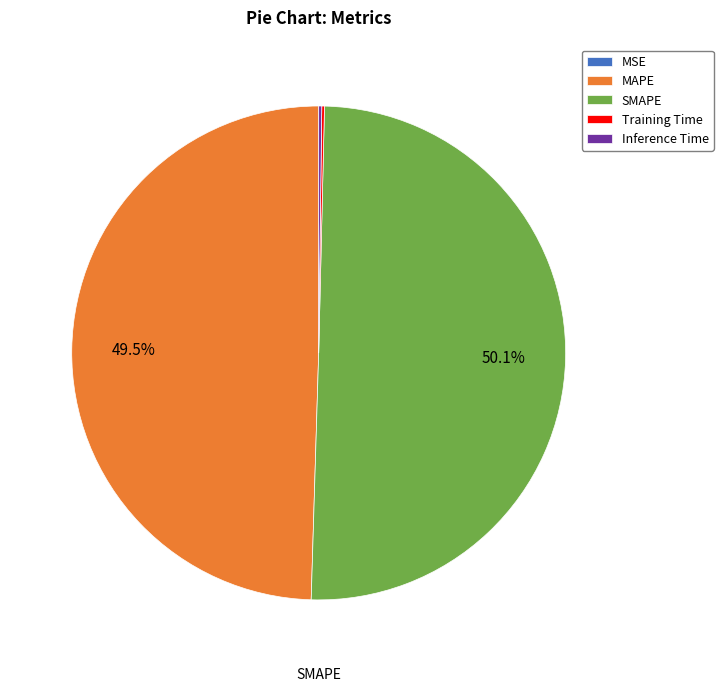

What is the largest slice in the pie chart?

SMAPE